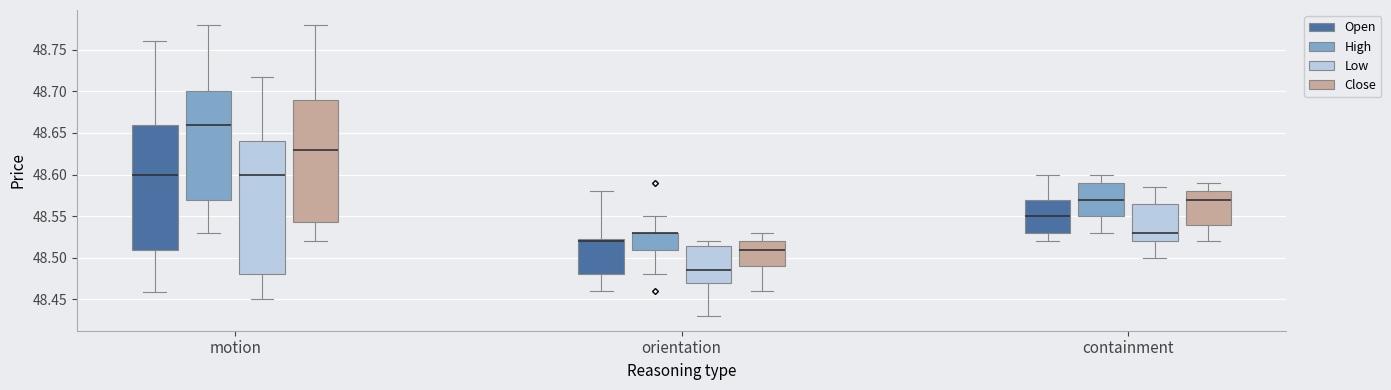

Where is the lower edge of the box for motion (High) on the y-axis? The values are not printed on the chart, so give them approximately, as read against the axis.

48.570